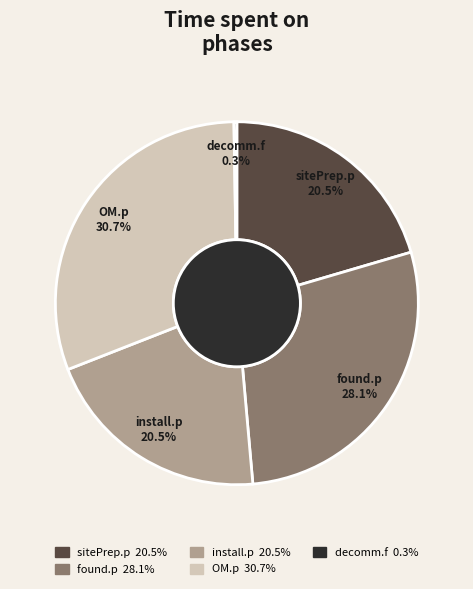

Is there a majority slice in this chart?

No